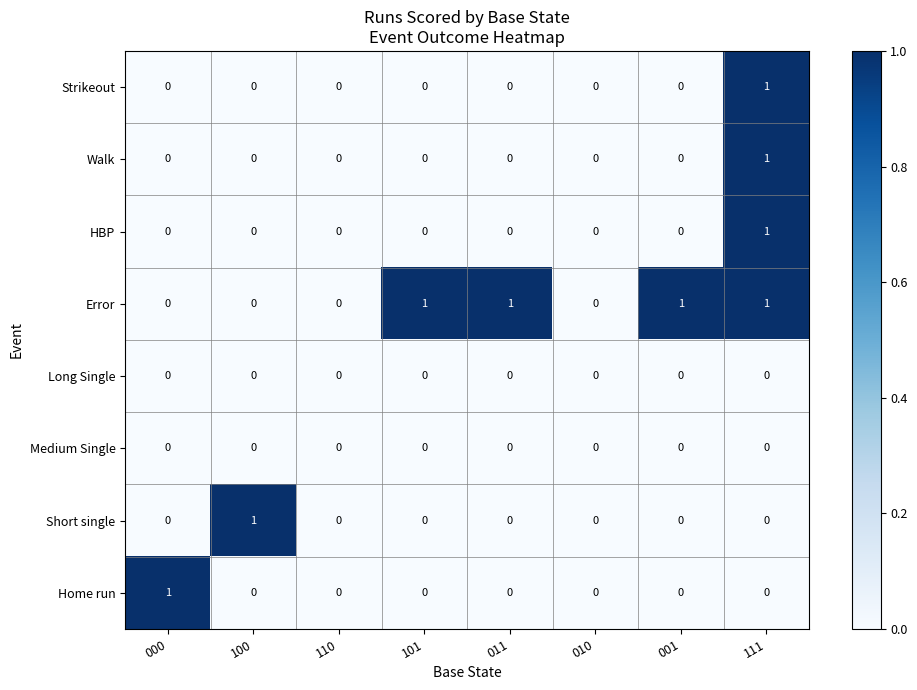

Which series changed the most between 000 and 110?

Home run